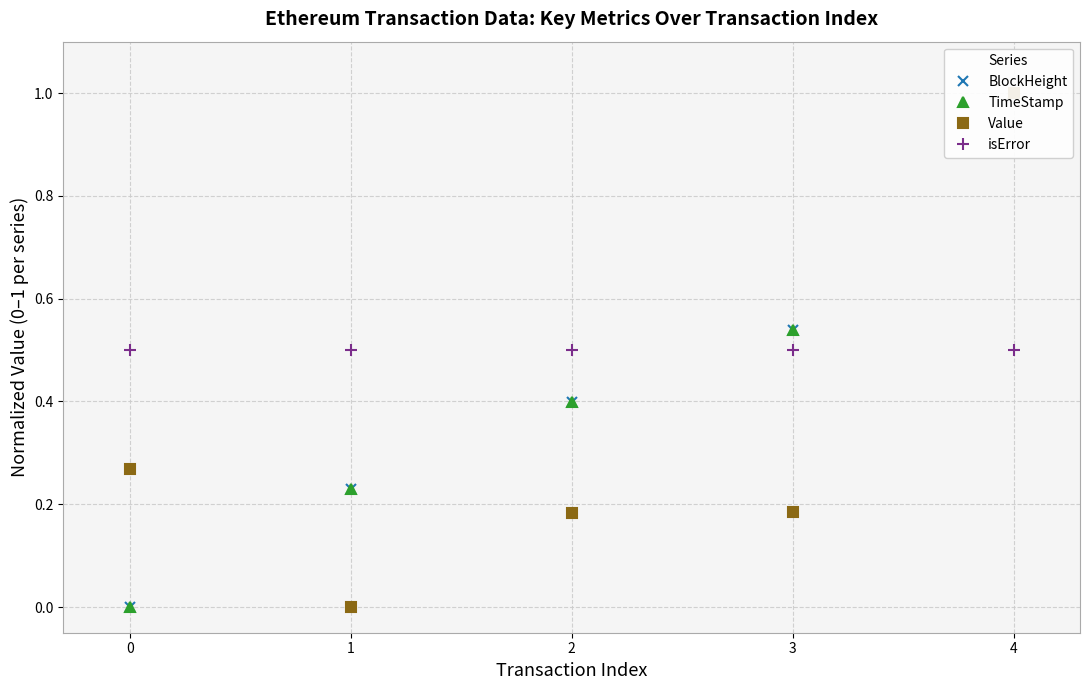

Is the value of Value at 1 greater than the value of isError at 2?

No